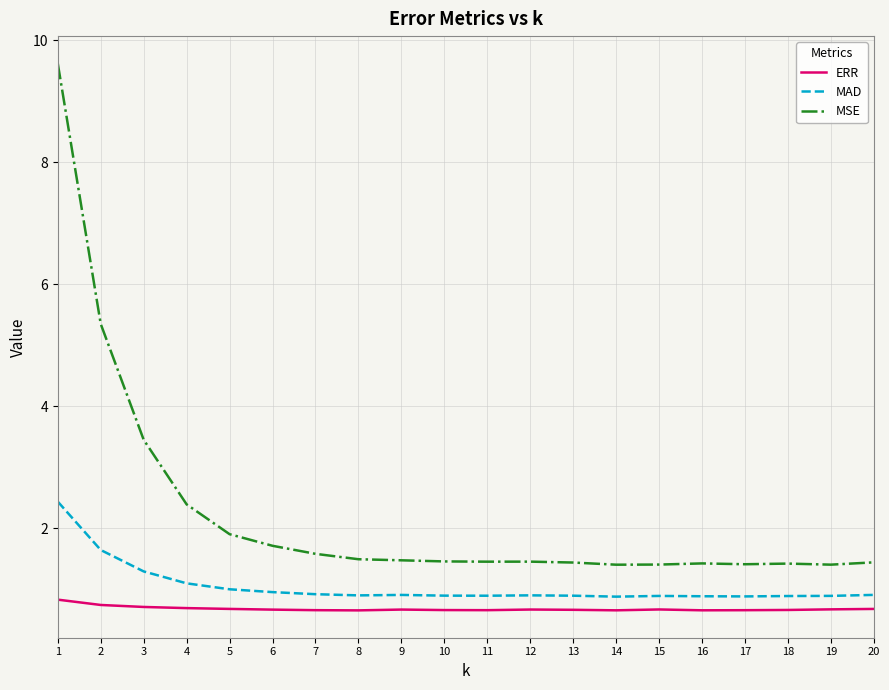

What is the minimum value shown in the chart?

0.7